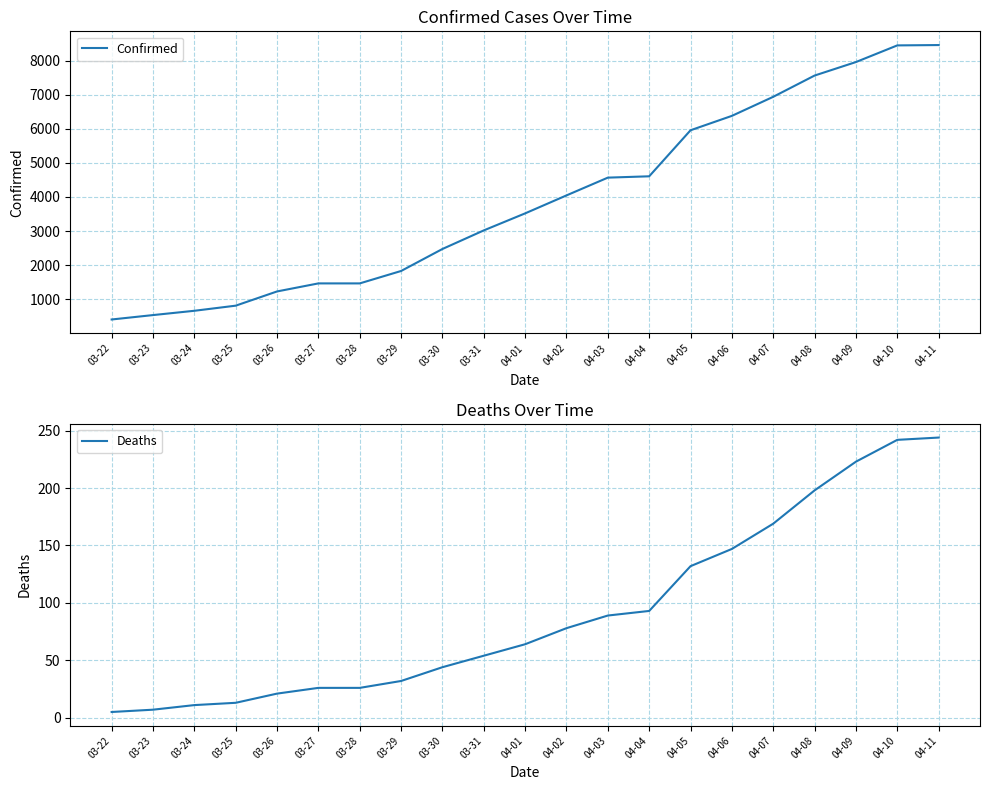

Reading left to right, list all the values displayed in this chart.

Confirmed: 03-22=407	03-23=536	03-24=662	03-25=812	03-26=1229	03-27=1465	03-28=1465	03-29=1829	03-30=2474	03-31=3019	04-01=3518	04-02=4045	04-03=4566	04-04=4605	04-05=5955	04-06=6377	04-07=6936	04-08=7559	04-09=7955	04-10=8443	04-11=8453
Deaths: 03-22=5	03-23=7	03-24=11	03-25=13	03-26=21	03-27=26	03-28=26	03-29=32	03-30=44	03-31=54	04-01=64	04-02=78	04-03=89	04-04=93	04-05=132	04-06=147	04-07=169	04-08=198	04-09=223	04-10=242	04-11=244